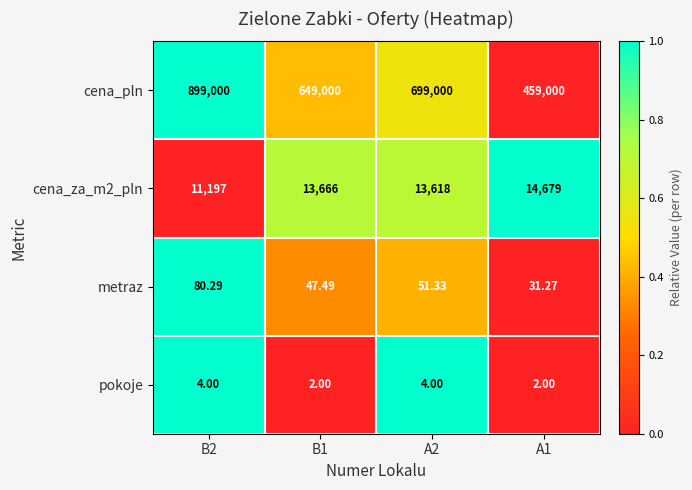

Which series has the largest range (max minus min)?

cena_pln